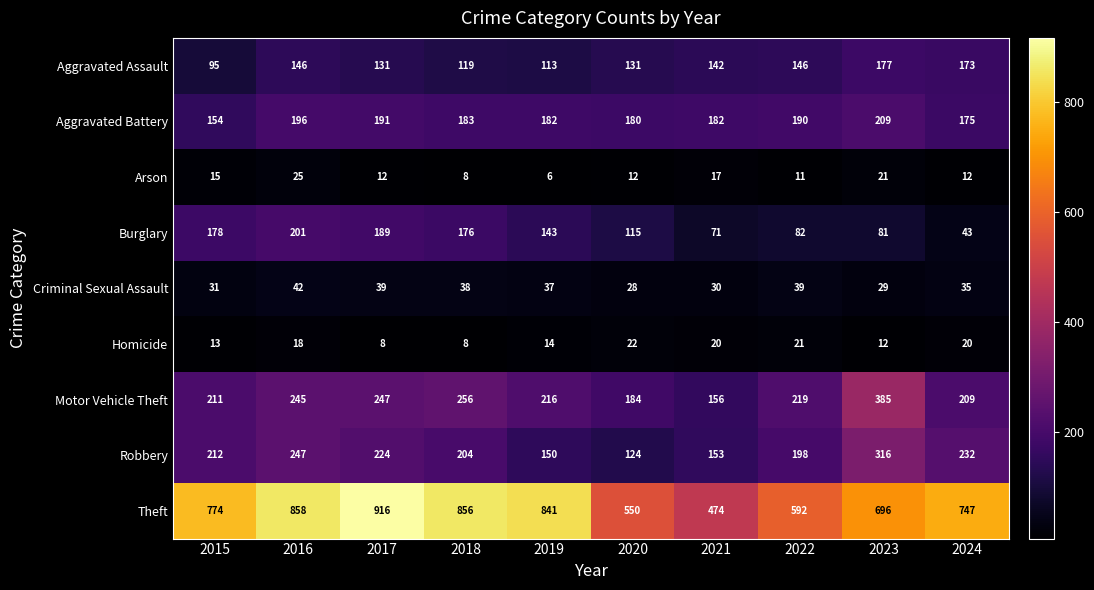

At which category does the chart reach its peak across all series?

2017